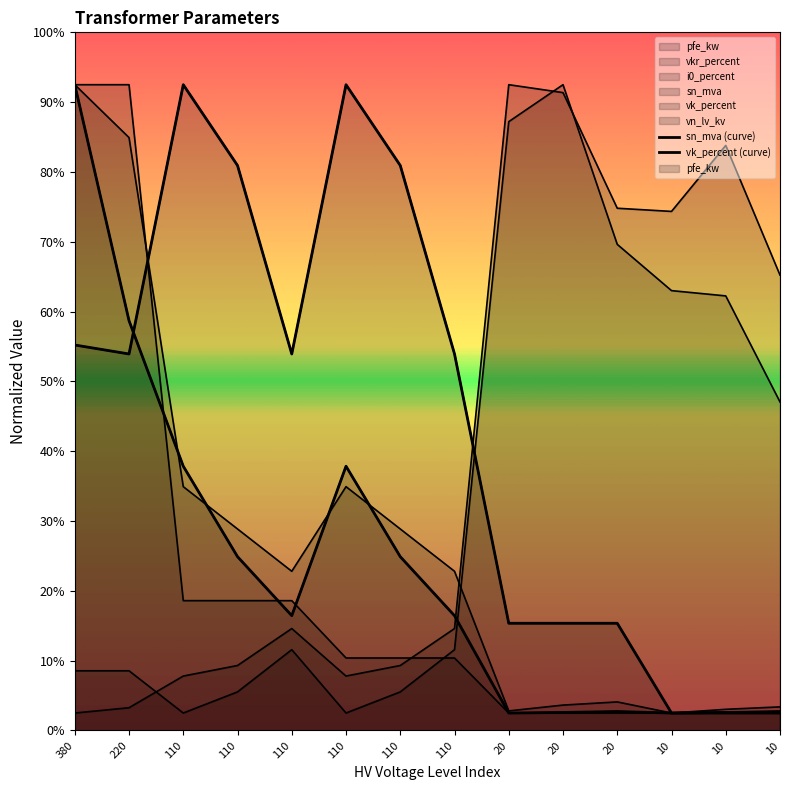

How many intersections are there between sn_mva (curve) and vk_percent (curve)?

1